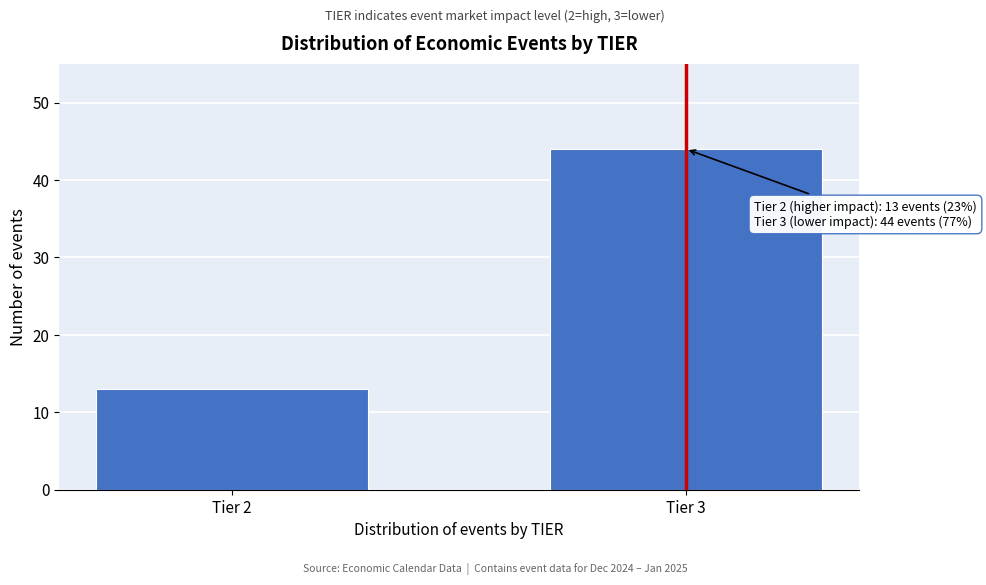

Reading left to right, extract all data points from this chart.

Tier 2=13	Tier 3=44